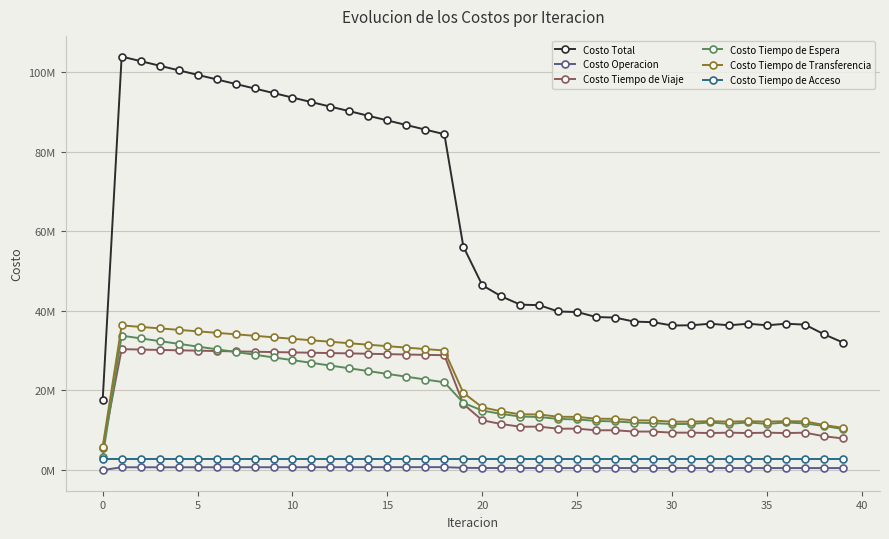

True or false: Costo Total has more than 0 points higher than both neighbors.

True